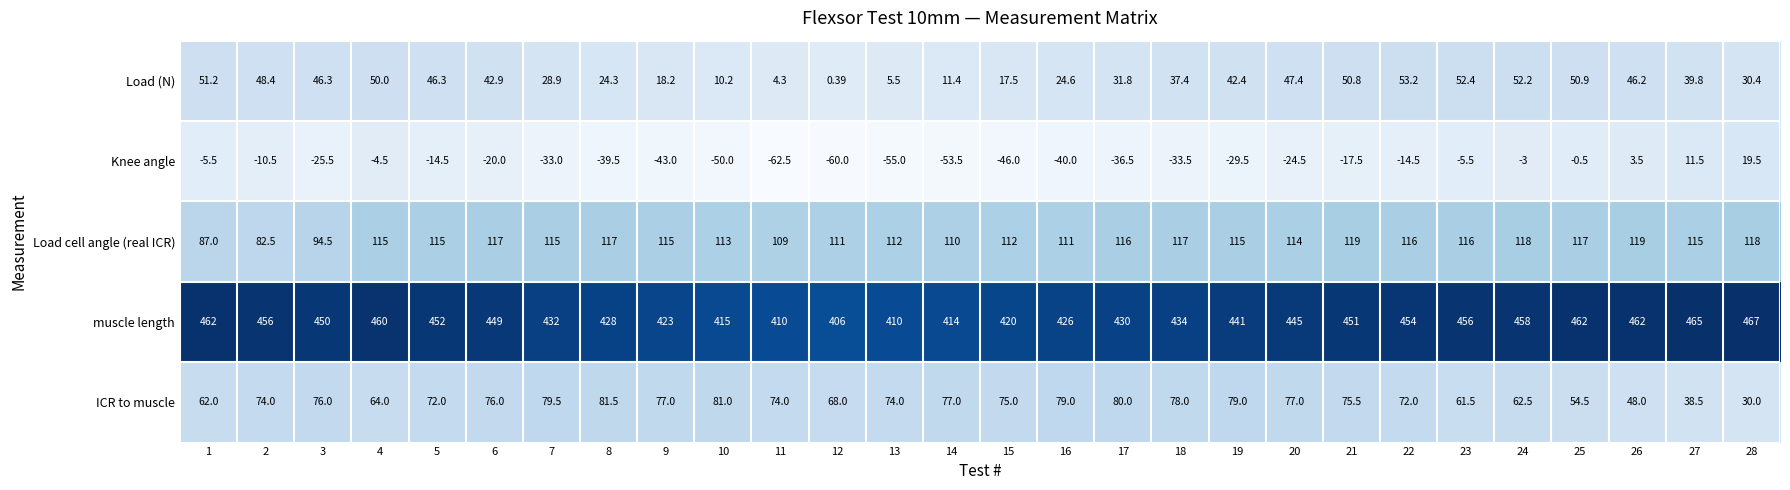

At 19, list the series in order from largest to smallest.

muscle length, Load cell angle (real ICR), ICR to muscle, Load (N), Knee angle